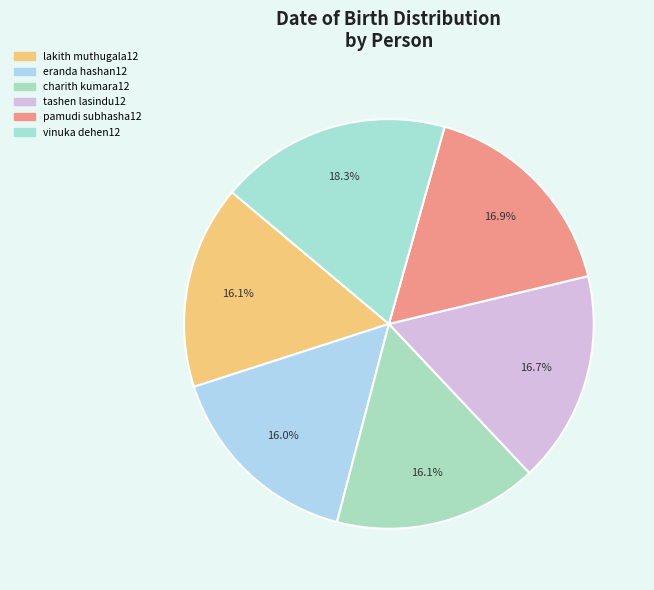

Combined, what portion of the pie is vinuka dehen12 and pamudi subhasha12?

35.1%